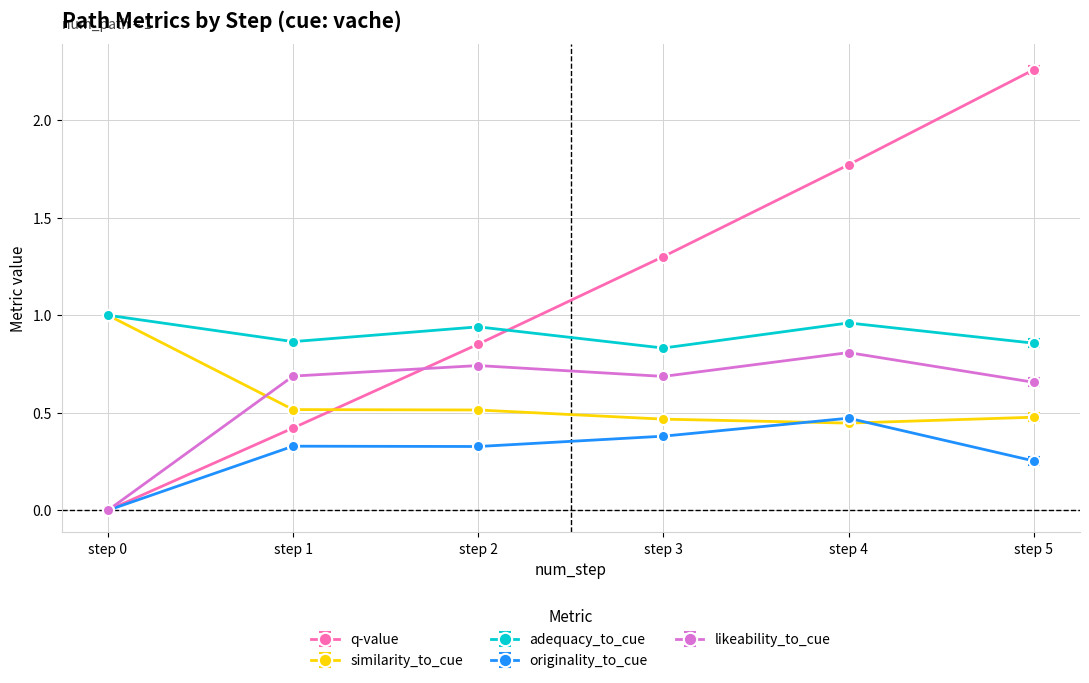

The originality_to_cue series shows 0.4 at step 3. True or false?

True